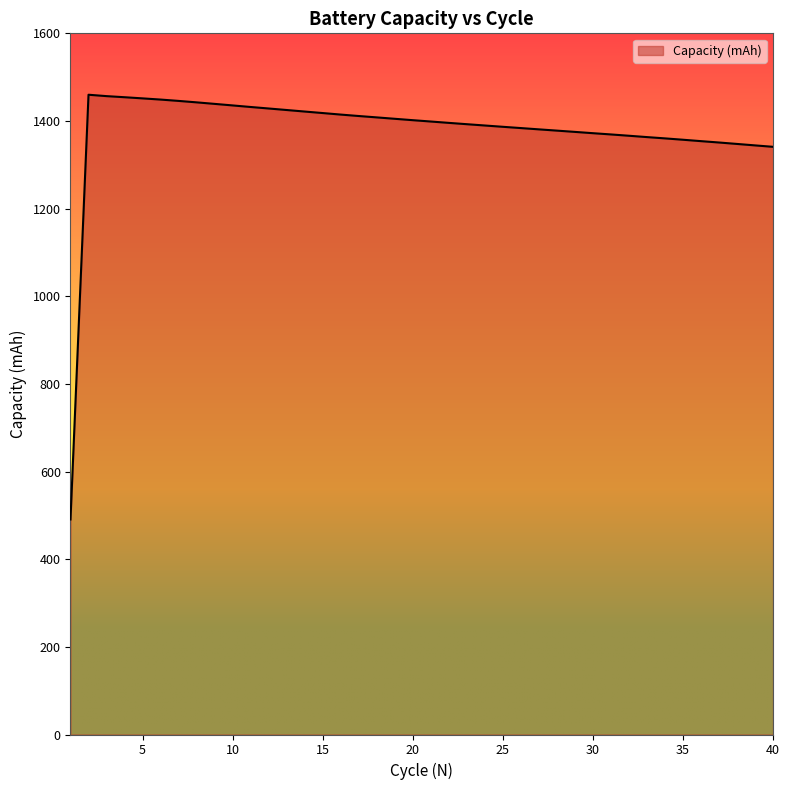

How many distinct data groups are displayed?

1